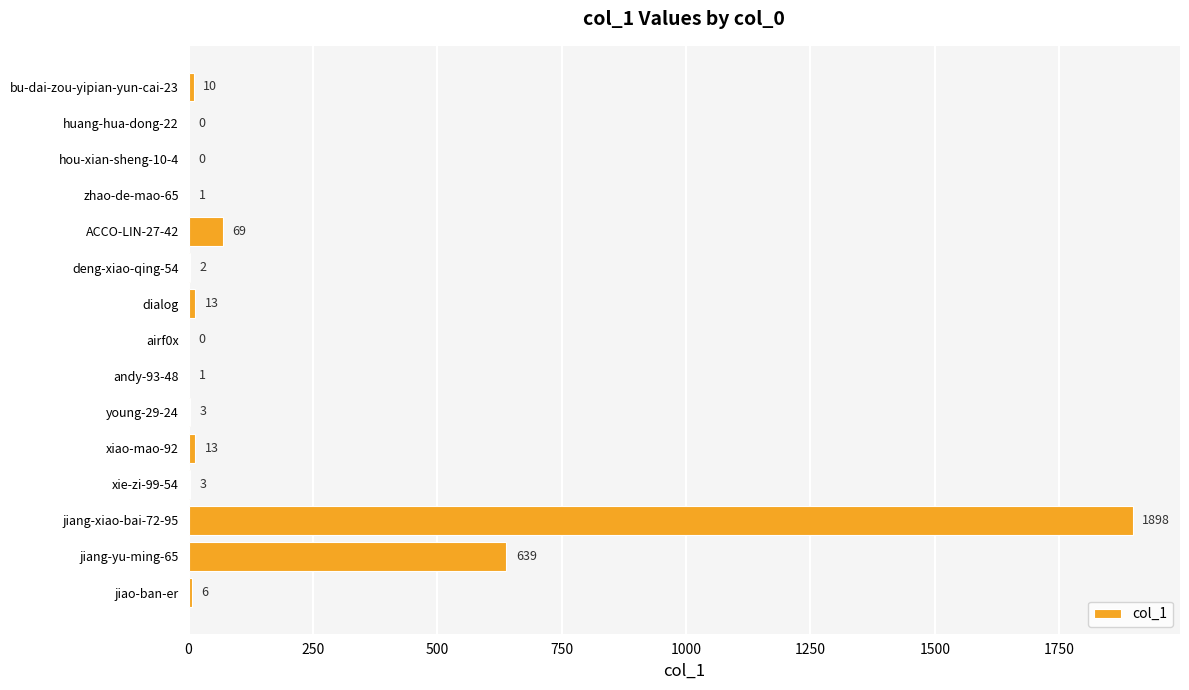

How many positive values are there?

12